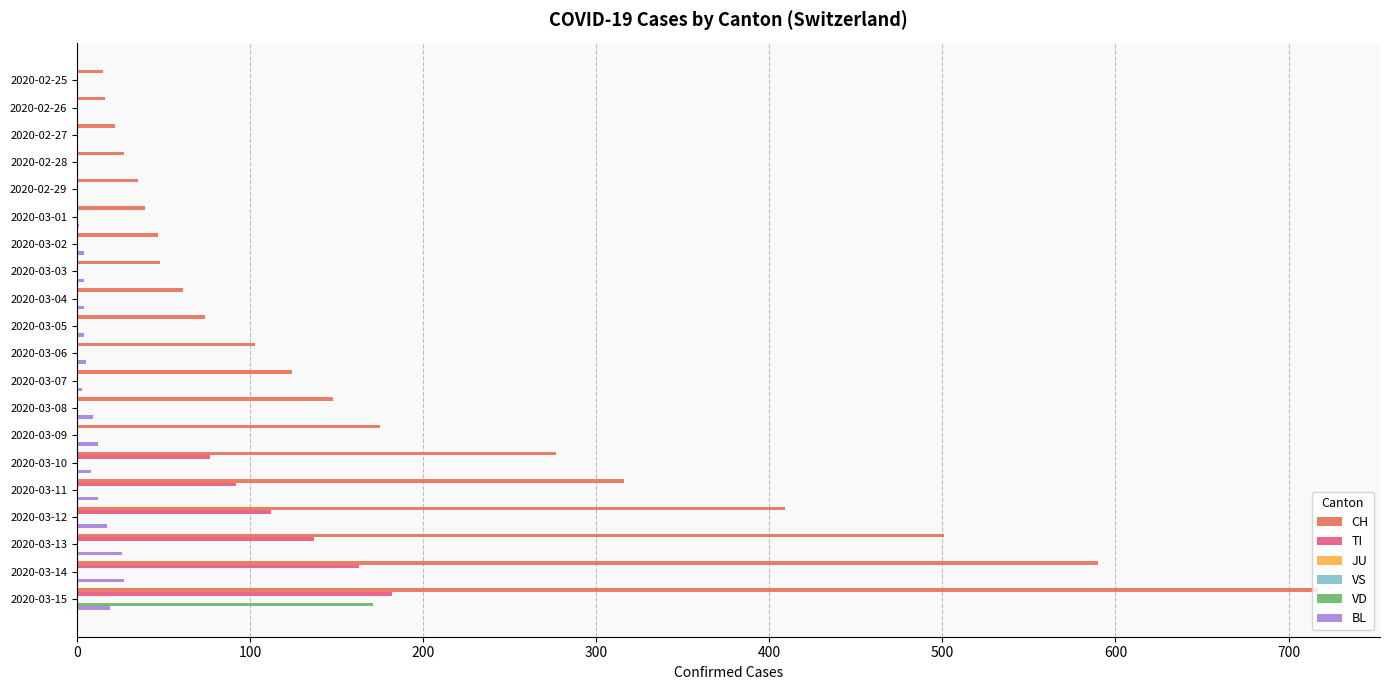

What is the value of the BL bar at the 16th from the left?

12.0